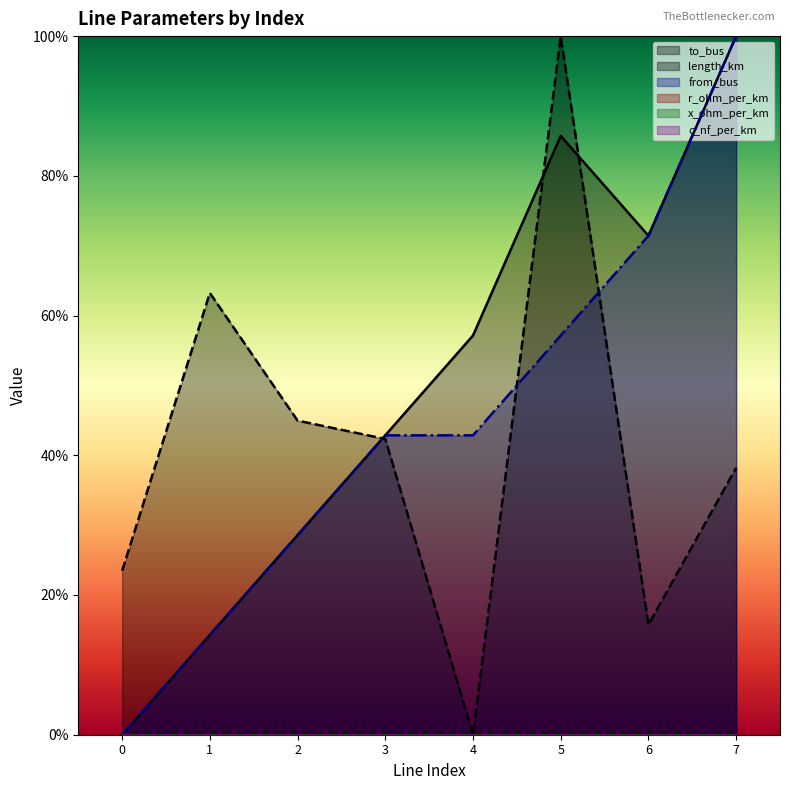

Reading left to right, transcribe all the data shown in this chart.

to_bus: 0=0.0	1=0.1	2=0.3	3=0.4	4=0.6	5=0.9	6=0.7	7=1.0
length_km: 0=0.2	1=0.6	2=0.4	3=0.4	4=0.0	5=1.0	6=0.2	7=0.4
from_bus: 0=0.0	1=0.1	2=0.3	3=0.4	4=0.4	5=0.6	6=0.7	7=1.0